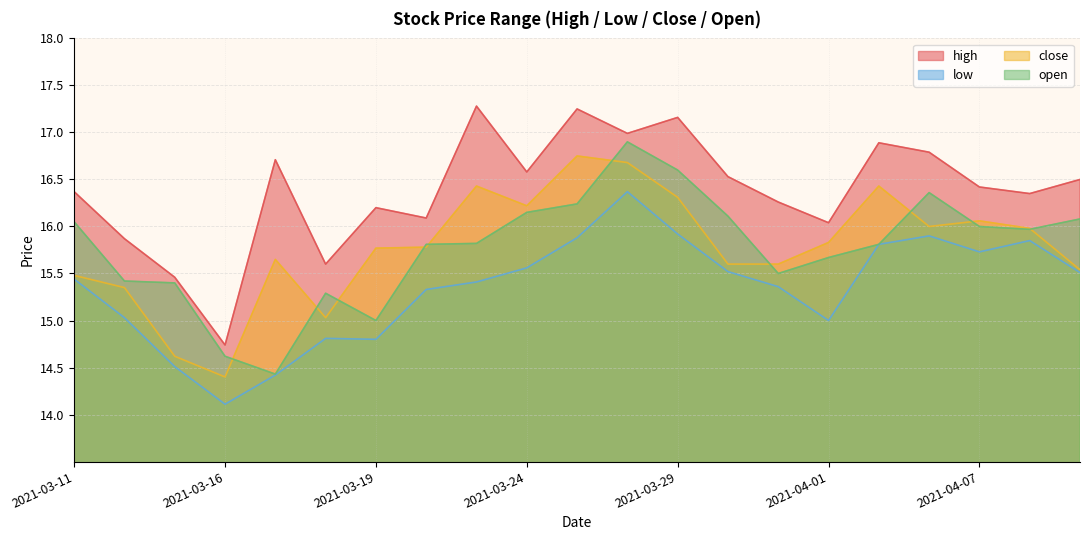

At how many categories does at least one series exceed 15?

20